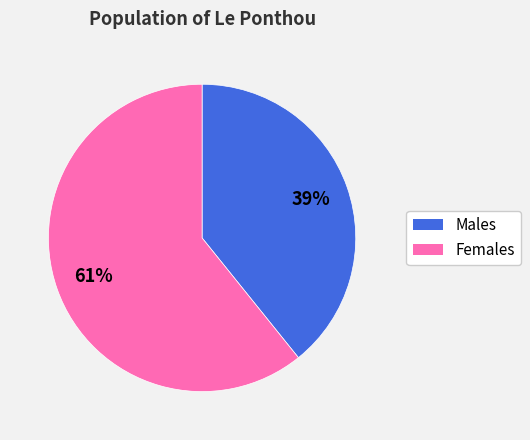

Count the number of slices in the pie.

2